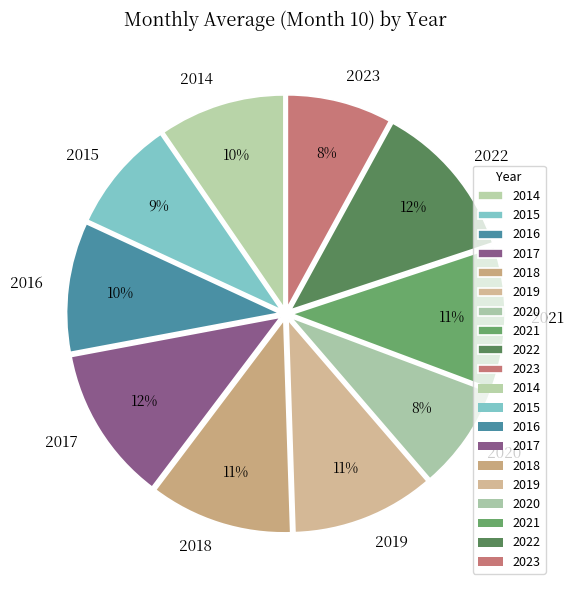

Count the number of slices in the pie.

10